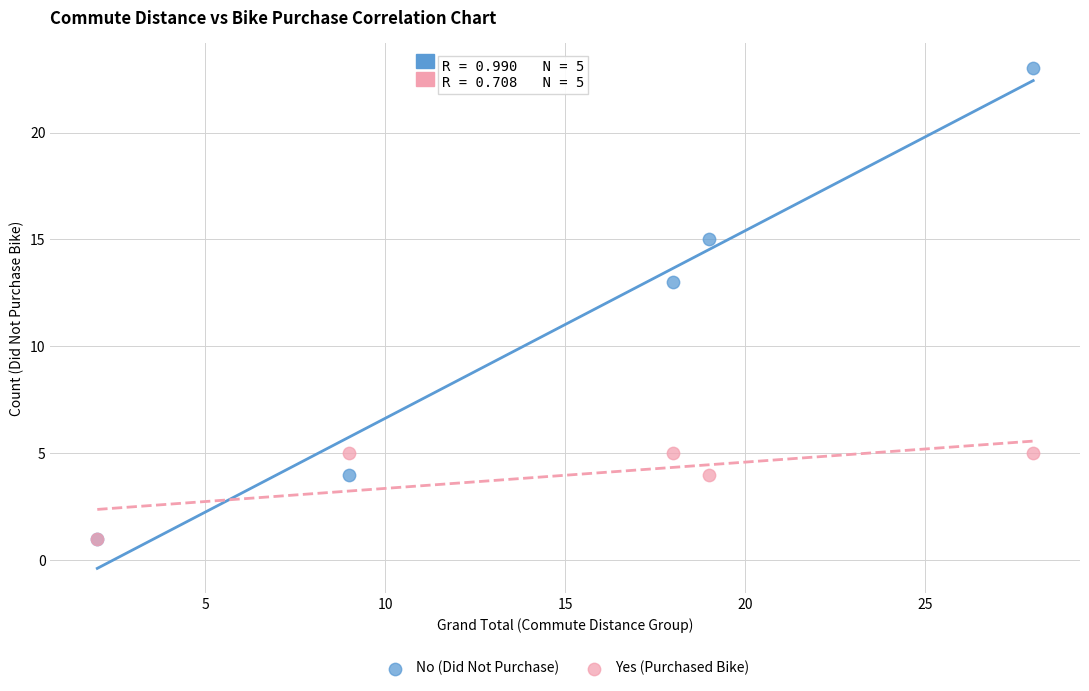

Which series reaches the maximum Y coordinate?

No (Did Not Purchase)